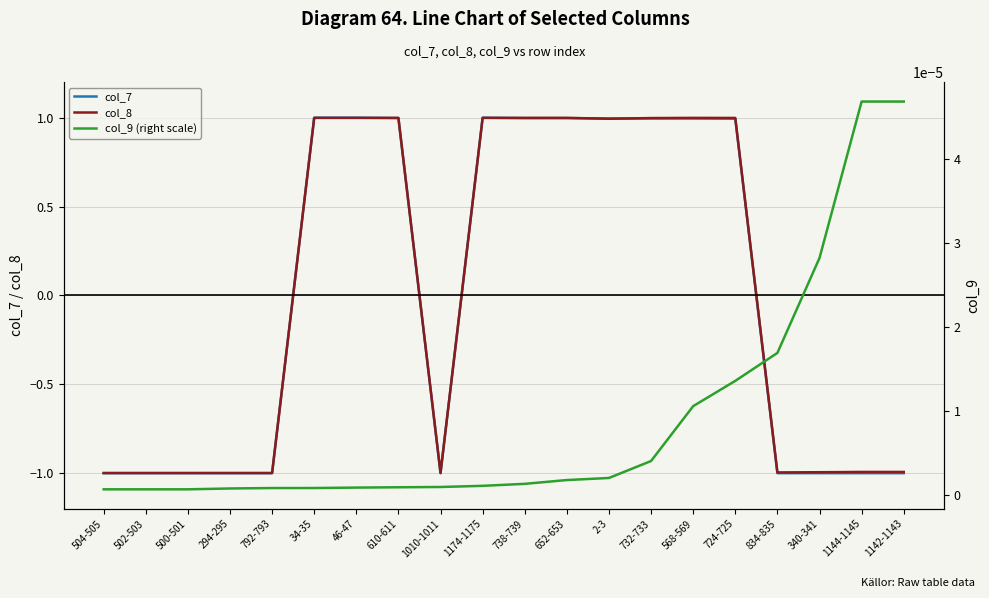

Is the value of col_8 at 1144-1145 greater than the value of col_9 (right scale) at 340-341?

No